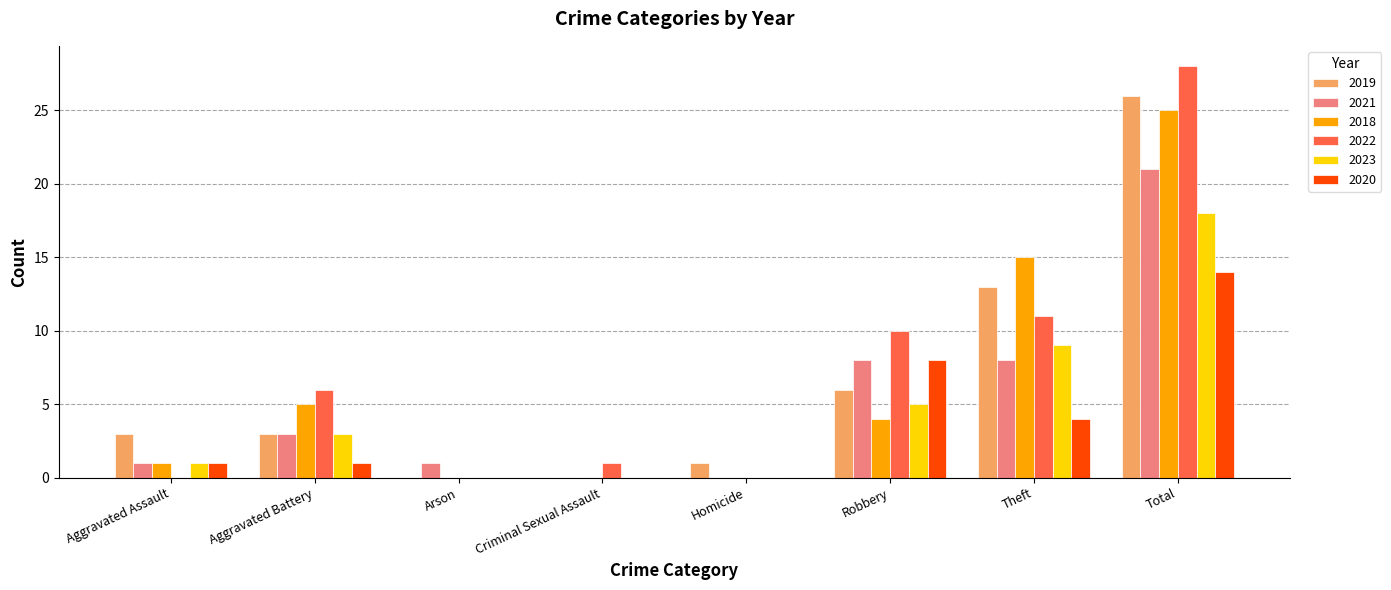

The value of 2020 at Total is 4. True or false?

False